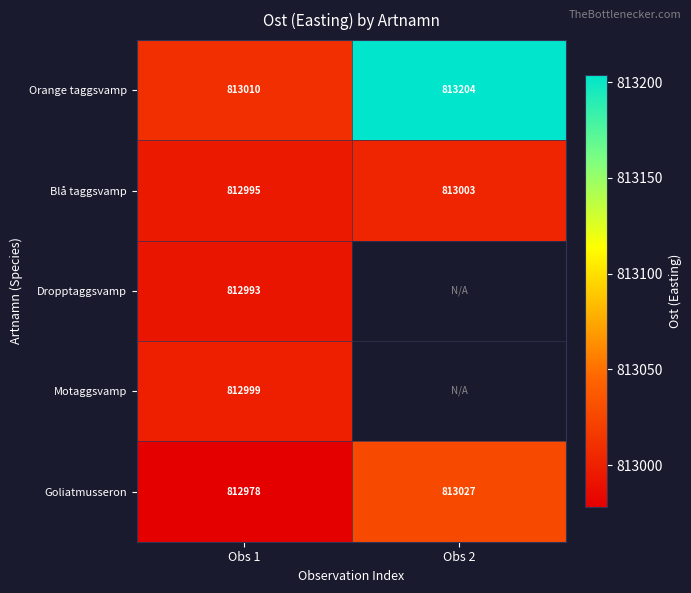

The Motaggsvamp series shows 1149791 at Obs 1. True or false?

False